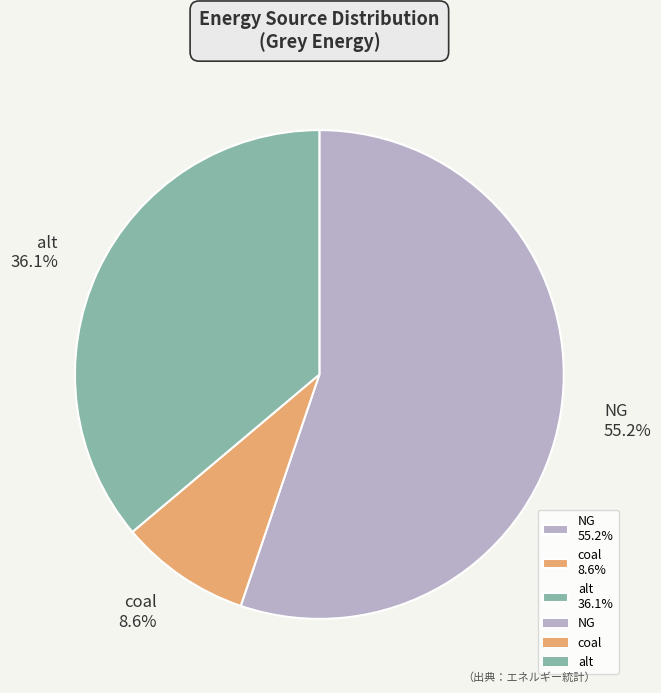

What percentage is the coal slice, to the nearest percent?

9%